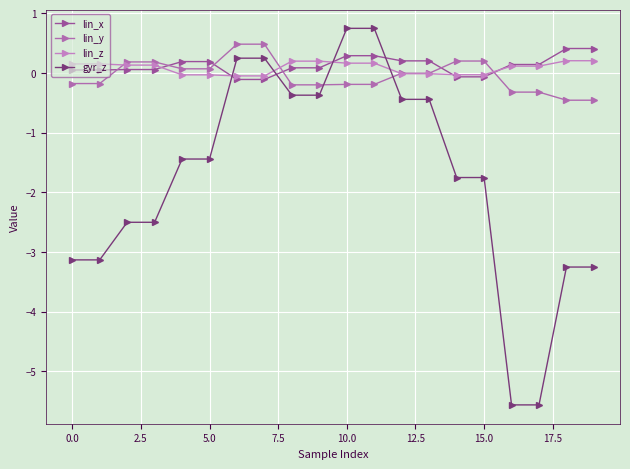

Is this an area chart (filled region under the line)?

No